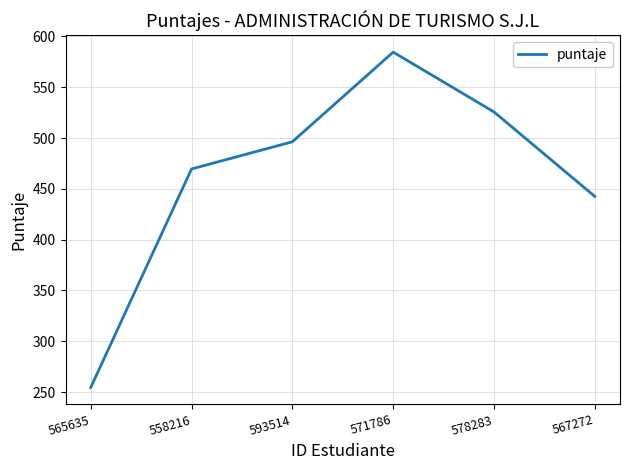

What value does the data have at 571786?

584.6